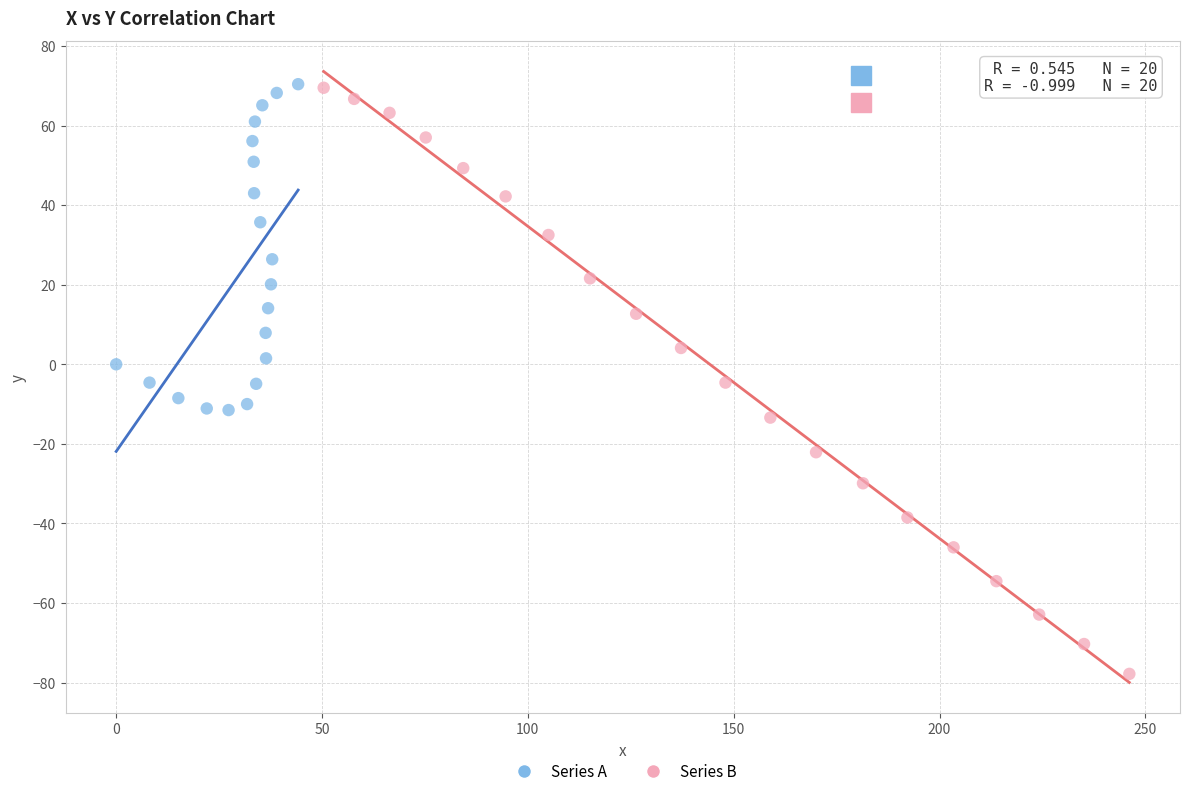

Which series has the largest Y range (max minus min)?

Series B